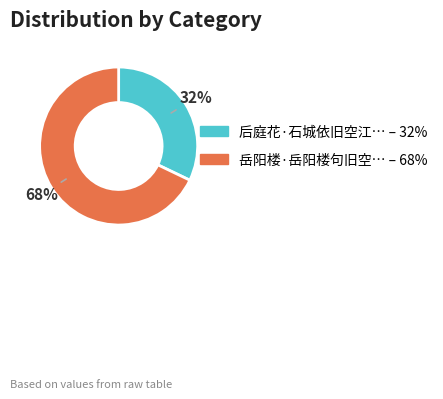

To the nearest percent, what is the average slice percentage?

50%